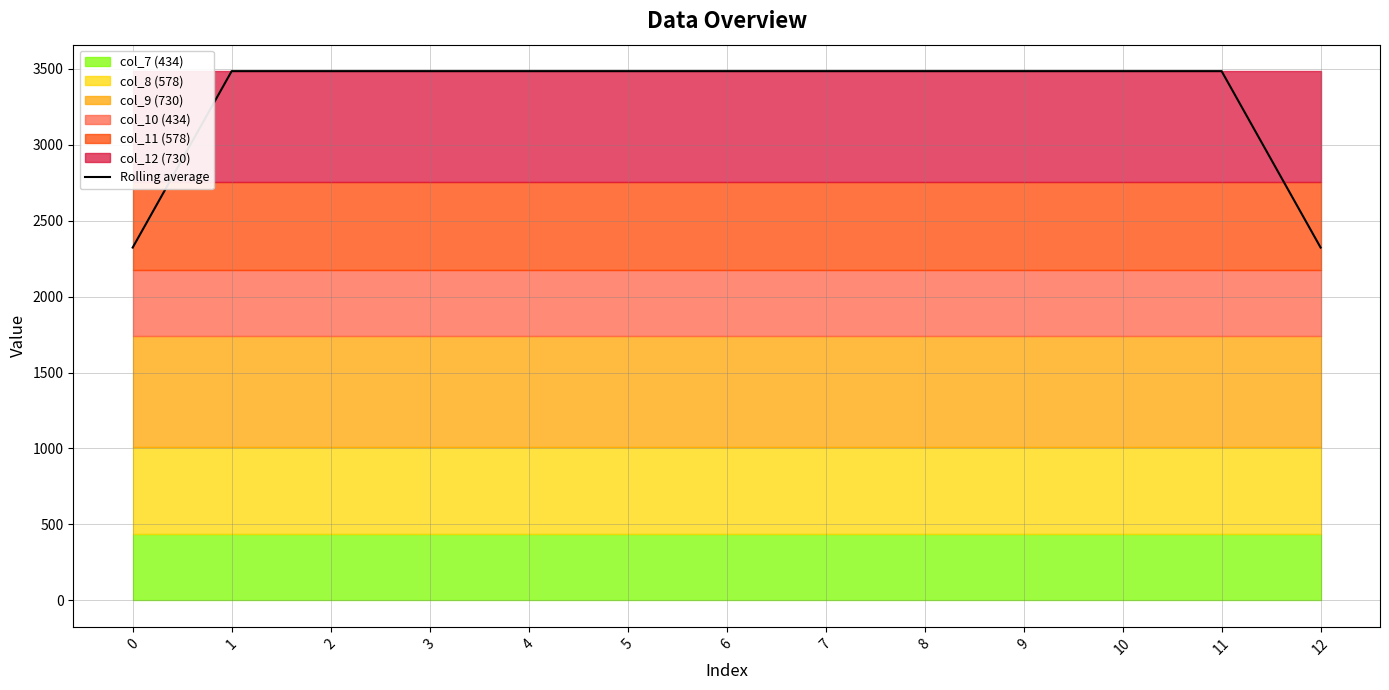

Is it true that the value at 0 is 2322.7?

True